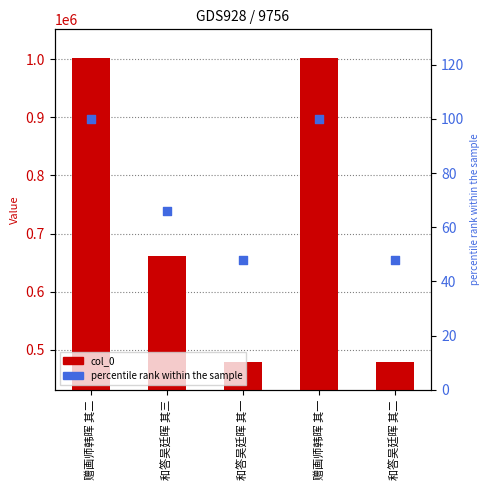

At which category is the sum across all series the highest?

赠画师韩晖 其一